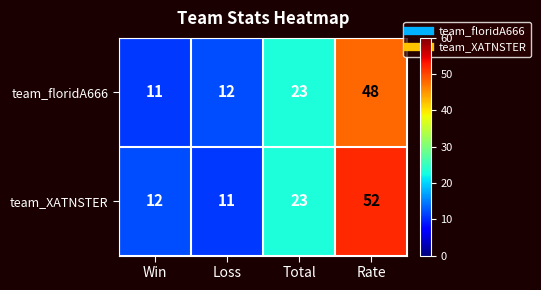

Reading right to left, extract all data points from this chart.

team_floridA666: Rate=48	Total=23	Loss=12	Win=11
team_XATNSTER: Rate=52	Total=23	Loss=11	Win=12